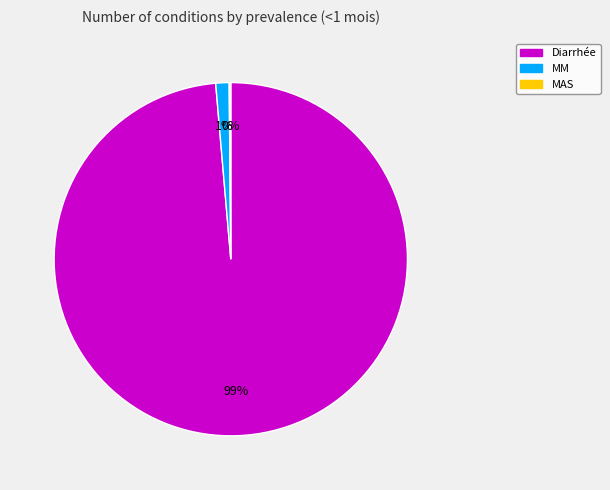

The MM slice represents 1% of the pie. True or false?

True